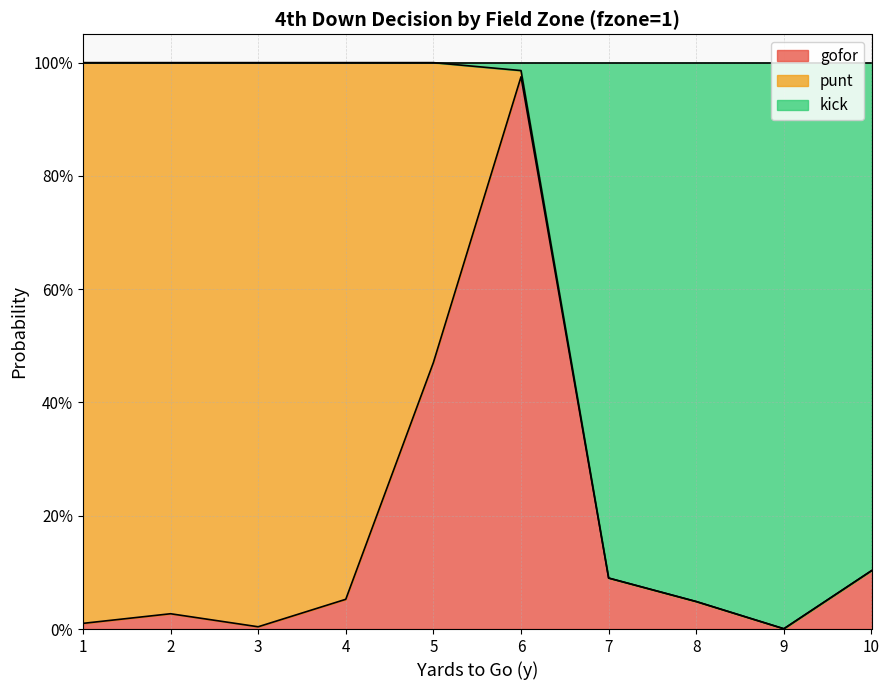

What is the average value of the gofor series?

0.2